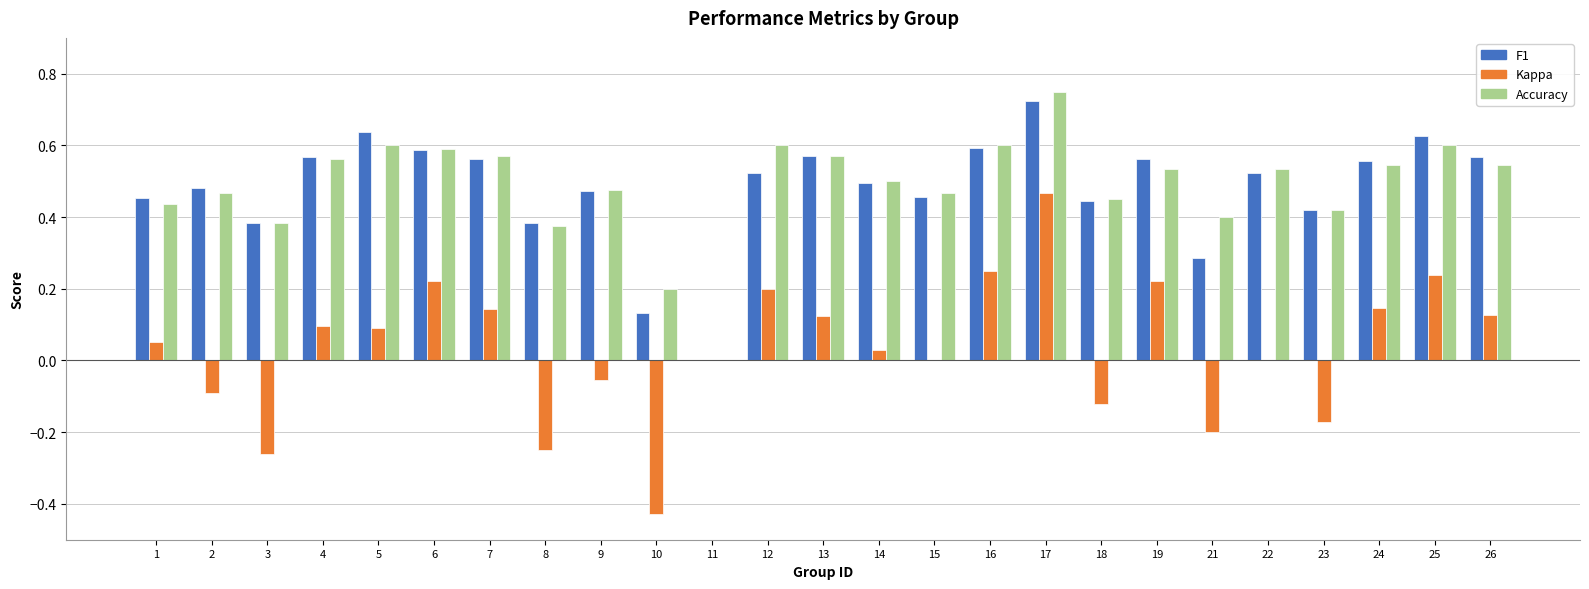

What is the total value across all series at 15?

0.9